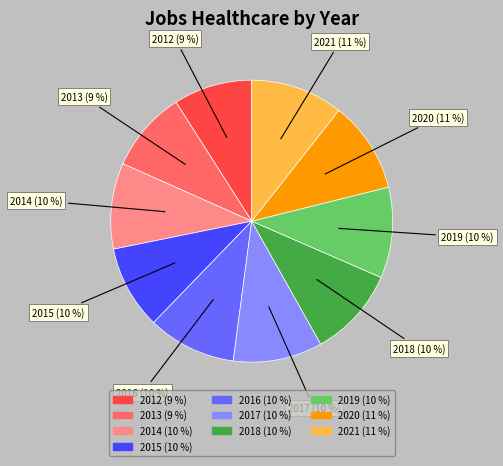

Approximately how many times larger is the value at 2015 compared to 2014?

1.0